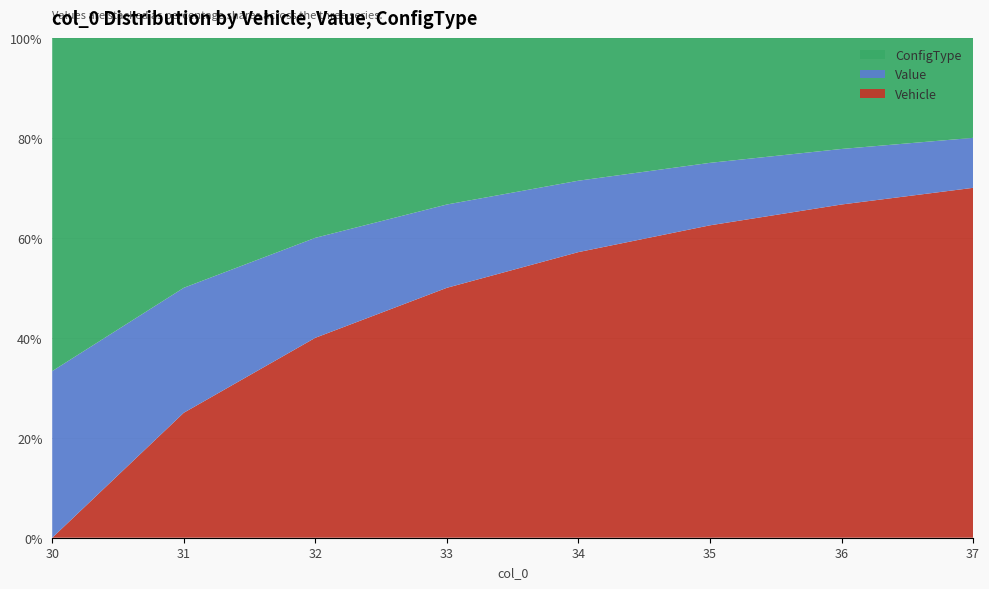

Reading left to right, list all the values displayed in this chart.

Vehicle: 30=0	31=1	32=2	33=3	34=4	35=5	36=6	37=7
Value: 30=1	31=1	32=1	33=1	34=1	35=1	36=1	37=1
ConfigType: 30=2	31=2	32=2	33=2	34=2	35=2	36=2	37=2